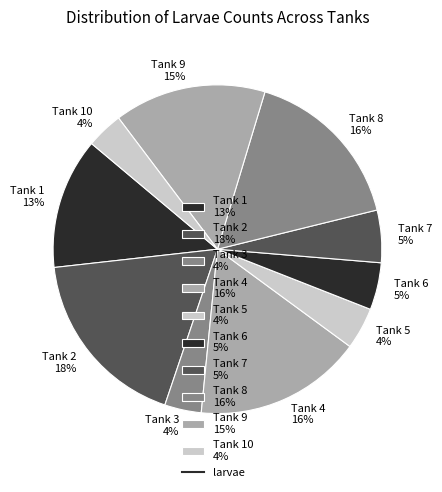

To the nearest percent, what portion does Tank 7 5% represent?

5%